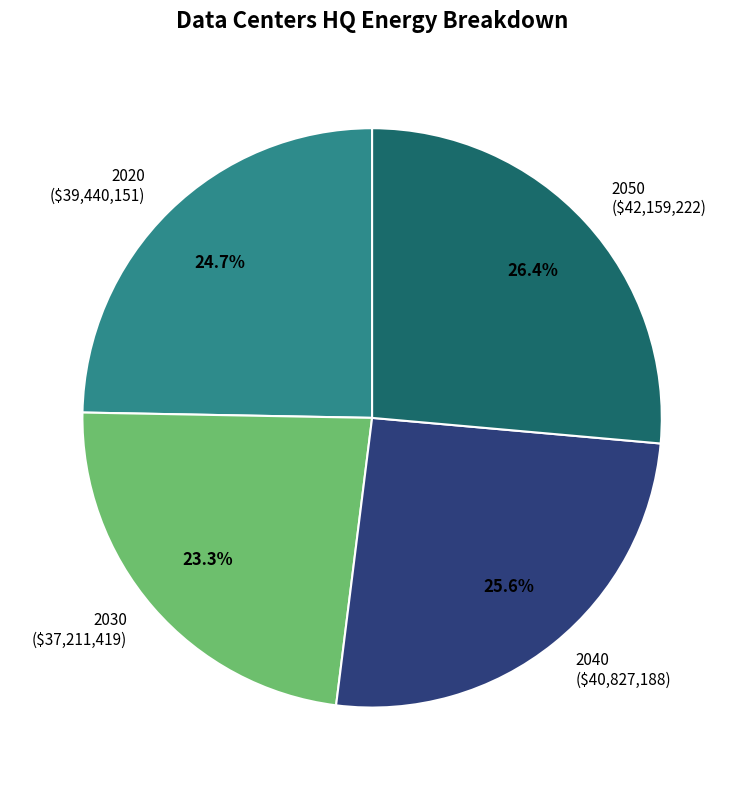

To the nearest percent, what is the difference between the largest and smallest slice percentages?

3%